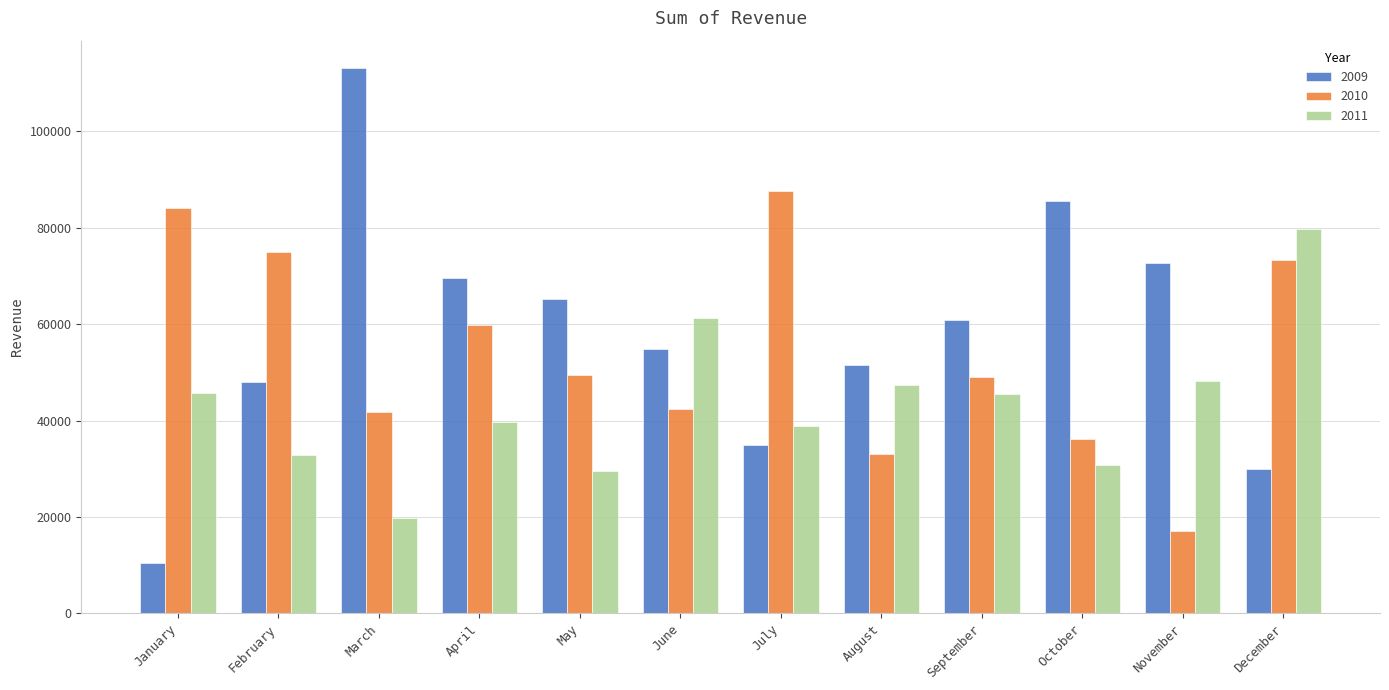

Is it true that 2011 equals 28209 at November?

False